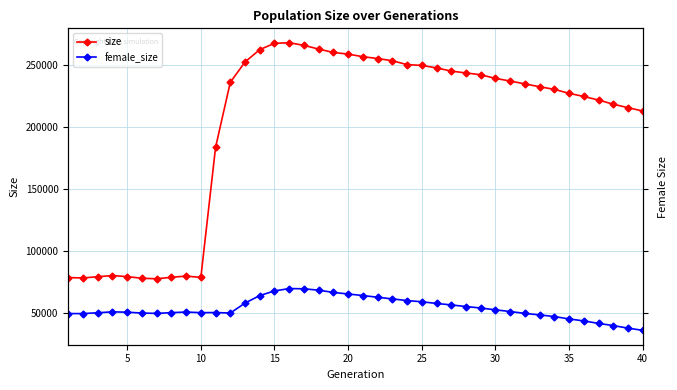

How many data points in size are above 236214?

19